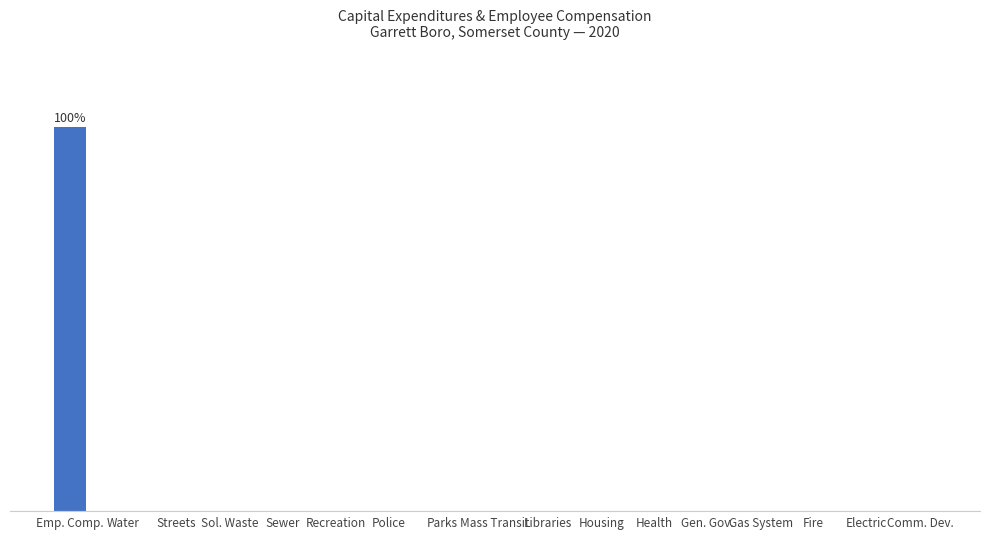

What is the label of the 7th bar from the left?

Police